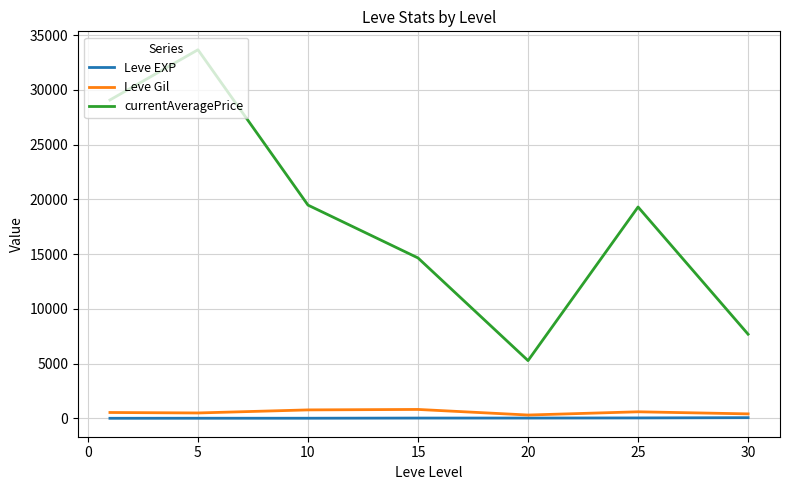

True or false: Leve EXP and currentAveragePrice cross at least once.

False